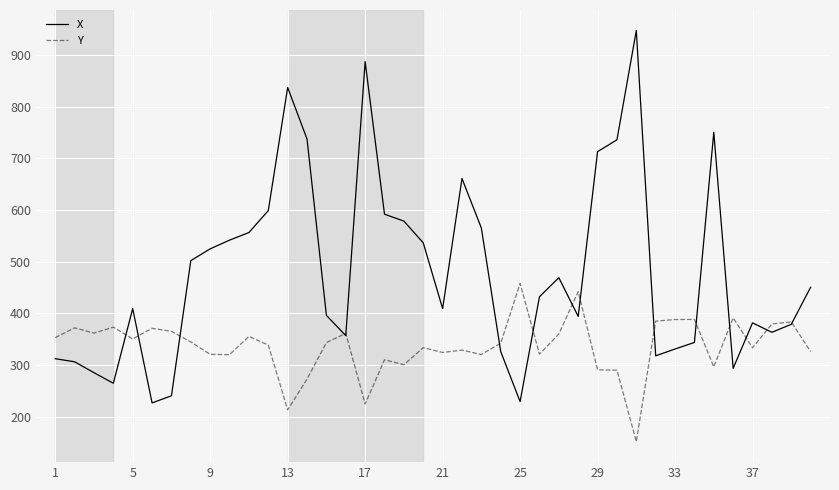

Which series has the largest total across all categories?

X